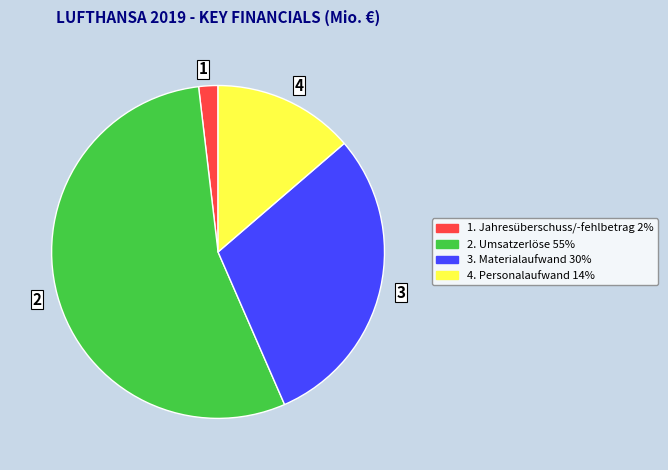

Approximately how many times larger is the value at 4. Personalaufwand 14% compared to 3. Materialaufwand 30%?

0.5